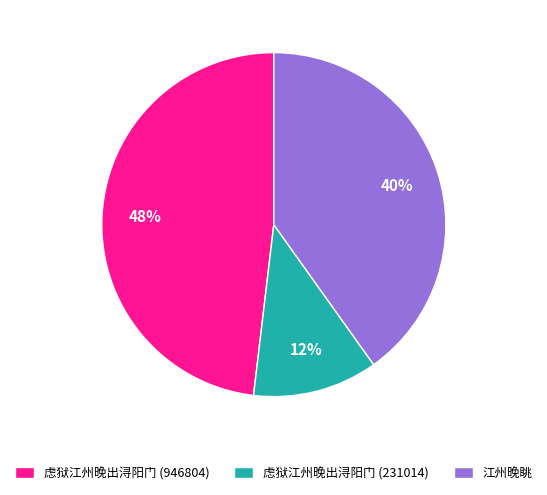

Between 虑狱江州晚出浔阳门 (946804) and 江州晚眺, which is larger?

虑狱江州晚出浔阳门 (946804)